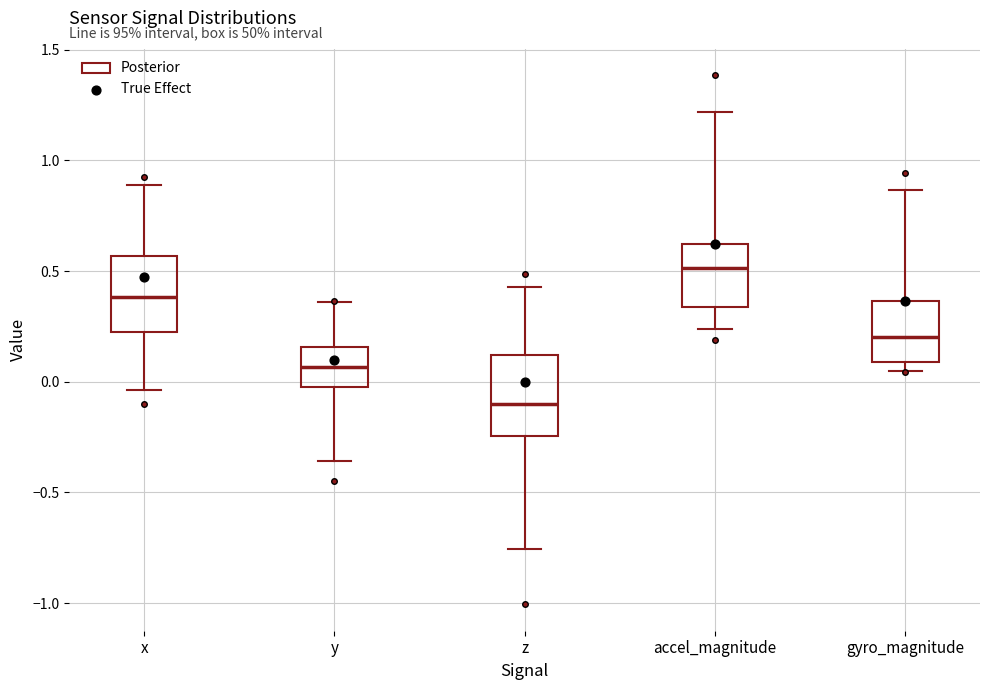

Reading left to right, transcribe this box plot: for each box, give where its median line is, the range the box spans, and where its two whiskers end, as read against the y-axis. The values are not printed on the chart, so give them approximately, as read against the axis.

x: median 0.40, box 0.25 to 0.55, whiskers -0.05 to 0.90
y: median 0.05, box -0.05 to 0.15, whiskers -0.35 to 0.35
z: median -0.10, box -0.25 to 0.10, whiskers -0.75 to 0.45
accel_magnitude: median 0.50, box 0.35 to 0.60, whiskers 0.25 to 1.20
gyro_magnitude: median 0.20, box 0.10 to 0.35, whiskers 0.05 to 0.85